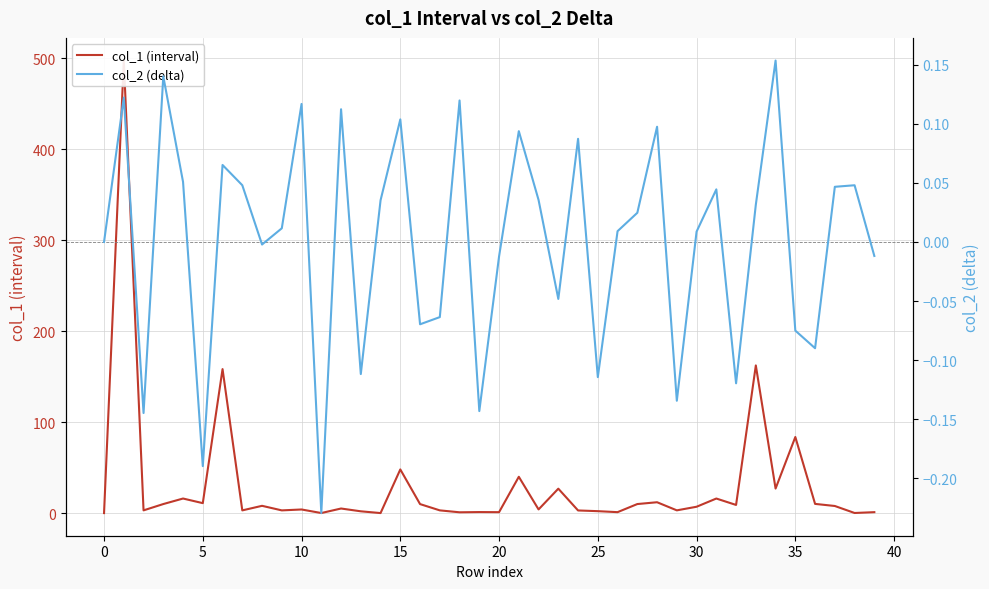

Which series has the widest spread of values?

col_1 (interval)